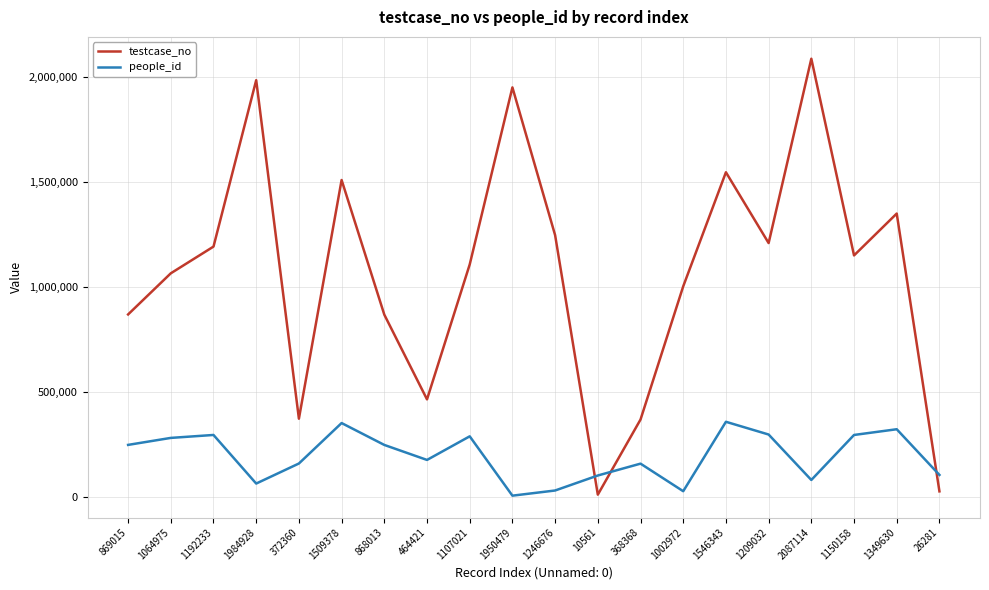

The testcase_no series shows 2625827 at 1546343. True or false?

False